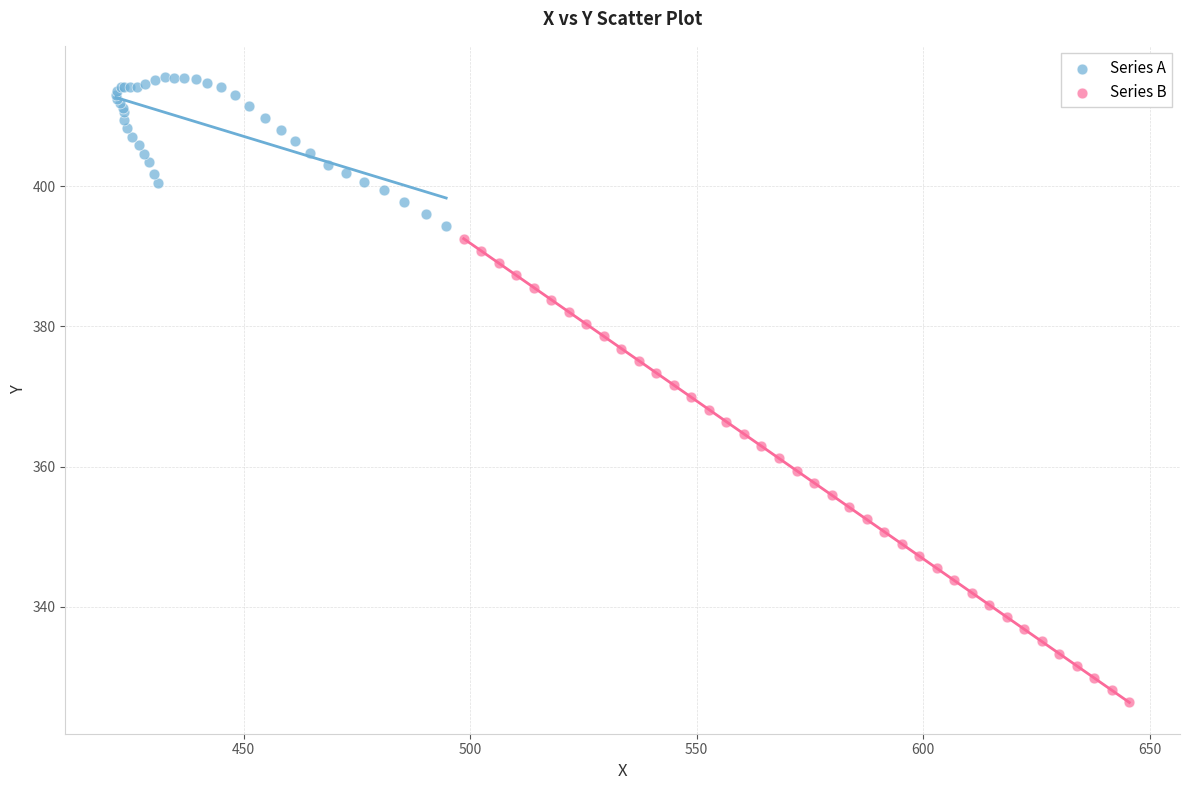

Which series reaches the maximum Y coordinate?

Series A